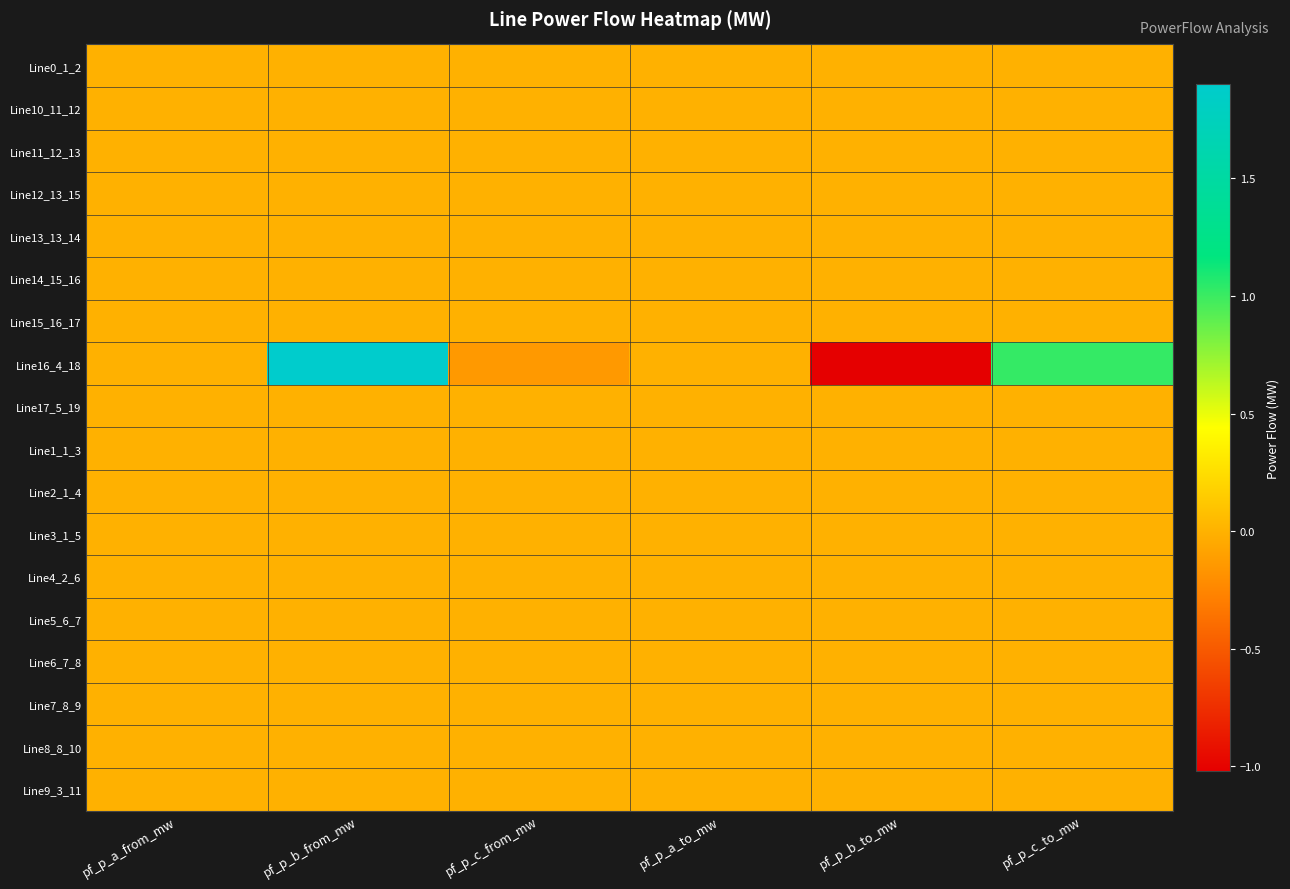

Reading right to left, list all the values displayed in this chart.

Line0_1_2: pf_p_c_to_mw=0.0	pf_p_b_to_mw=0.0	pf_p_a_to_mw=-0.0	pf_p_c_from_mw=-0.0	pf_p_b_from_mw=-0.0	pf_p_a_from_mw=0.0
Line10_11_12: pf_p_c_to_mw=0.0	pf_p_b_to_mw=0.0	pf_p_a_to_mw=-0.0	pf_p_c_from_mw=-0.0	pf_p_b_from_mw=-0.0	pf_p_a_from_mw=0.0
Line11_12_13: pf_p_c_to_mw=0.0	pf_p_b_to_mw=0.0	pf_p_a_to_mw=-0.0	pf_p_c_from_mw=-0.0	pf_p_b_from_mw=-0.0	pf_p_a_from_mw=0.0
Line12_13_15: pf_p_c_to_mw=0.0	pf_p_b_to_mw=0.0	pf_p_a_to_mw=-0.0	pf_p_c_from_mw=-0.0	pf_p_b_from_mw=-0.0	pf_p_a_from_mw=0.0
Line13_13_14: pf_p_c_to_mw=0.0	pf_p_b_to_mw=0.0	pf_p_a_to_mw=-0.0	pf_p_c_from_mw=-0.0	pf_p_b_from_mw=-0.0	pf_p_a_from_mw=0.0
Line14_15_16: pf_p_c_to_mw=0.0	pf_p_b_to_mw=0.0	pf_p_a_to_mw=-0.0	pf_p_c_from_mw=-0.0	pf_p_b_from_mw=-0.0	pf_p_a_from_mw=0.0
Line15_16_17: pf_p_c_to_mw=0.0	pf_p_b_to_mw=0.0	pf_p_a_to_mw=-0.0	pf_p_c_from_mw=-0.0	pf_p_b_from_mw=-0.0	pf_p_a_from_mw=0.0
Line16_4_18: pf_p_c_to_mw=1.0	pf_p_b_to_mw=-1.0	pf_p_a_to_mw=-0.0	pf_p_c_from_mw=-0.1	pf_p_b_from_mw=1.9	pf_p_a_from_mw=0.0
Line17_5_19: pf_p_c_to_mw=0.0	pf_p_b_to_mw=0.0	pf_p_a_to_mw=-0.0	pf_p_c_from_mw=-0.0	pf_p_b_from_mw=-0.0	pf_p_a_from_mw=0.0
Line1_1_3: pf_p_c_to_mw=0.0	pf_p_b_to_mw=0.0	pf_p_a_to_mw=-0.0	pf_p_c_from_mw=-0.0	pf_p_b_from_mw=-0.0	pf_p_a_from_mw=0.0
Line2_1_4: pf_p_c_to_mw=-0.0	pf_p_b_to_mw=-0.0	pf_p_a_to_mw=0.0	pf_p_c_from_mw=0.0	pf_p_b_from_mw=0.0	pf_p_a_from_mw=-0.0
Line3_1_5: pf_p_c_to_mw=0.0	pf_p_b_to_mw=0.0	pf_p_a_to_mw=-0.0	pf_p_c_from_mw=-0.0	pf_p_b_from_mw=-0.0	pf_p_a_from_mw=0.0
Line4_2_6: pf_p_c_to_mw=0.0	pf_p_b_to_mw=0.0	pf_p_a_to_mw=-0.0	pf_p_c_from_mw=-0.0	pf_p_b_from_mw=-0.0	pf_p_a_from_mw=0.0
Line5_6_7: pf_p_c_to_mw=0.0	pf_p_b_to_mw=0.0	pf_p_a_to_mw=-0.0	pf_p_c_from_mw=-0.0	pf_p_b_from_mw=-0.0	pf_p_a_from_mw=0.0
Line6_7_8: pf_p_c_to_mw=0.0	pf_p_b_to_mw=-0.0	pf_p_a_to_mw=-0.0	pf_p_c_from_mw=-0.0	pf_p_b_from_mw=0.0	pf_p_a_from_mw=0.0
Line7_8_9: pf_p_c_to_mw=0.0	pf_p_b_to_mw=-0.0	pf_p_a_to_mw=-0.0	pf_p_c_from_mw=-0.0	pf_p_b_from_mw=0.0	pf_p_a_from_mw=0.0
Line8_8_10: pf_p_c_to_mw=0.0	pf_p_b_to_mw=-0.0	pf_p_a_to_mw=-0.0	pf_p_c_from_mw=-0.0	pf_p_b_from_mw=0.0	pf_p_a_from_mw=0.0
Line9_3_11: pf_p_c_to_mw=0.0	pf_p_b_to_mw=0.0	pf_p_a_to_mw=-0.0	pf_p_c_from_mw=-0.0	pf_p_b_from_mw=-0.0	pf_p_a_from_mw=0.0